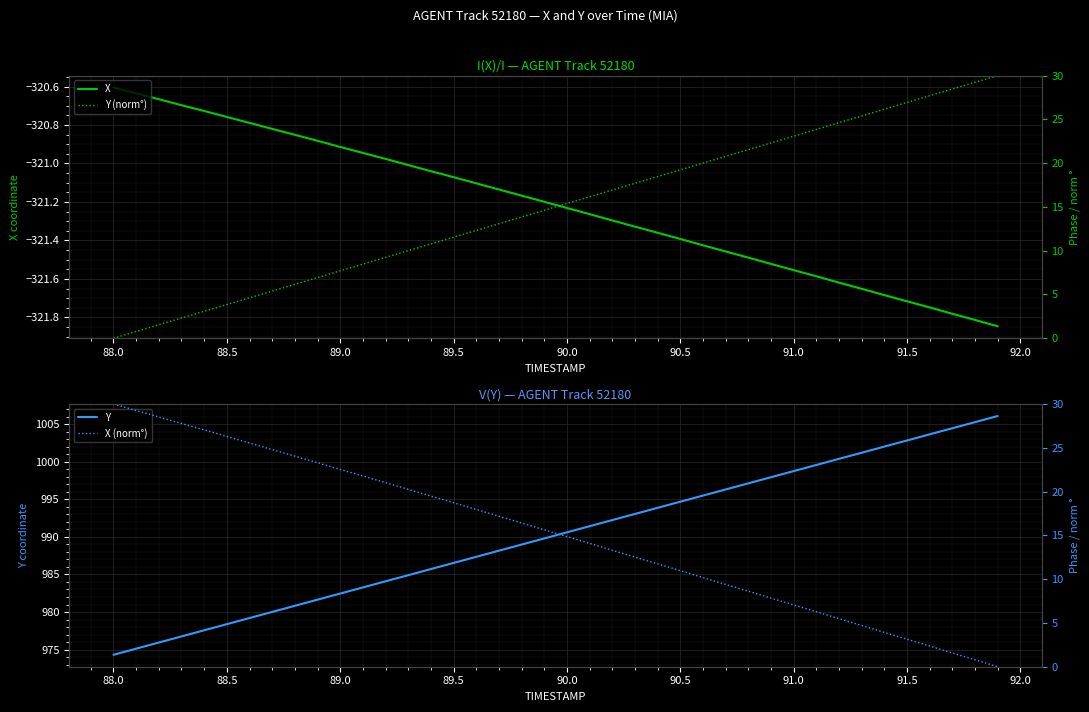

Is it true that X equals -321.4 at 90.5?

True